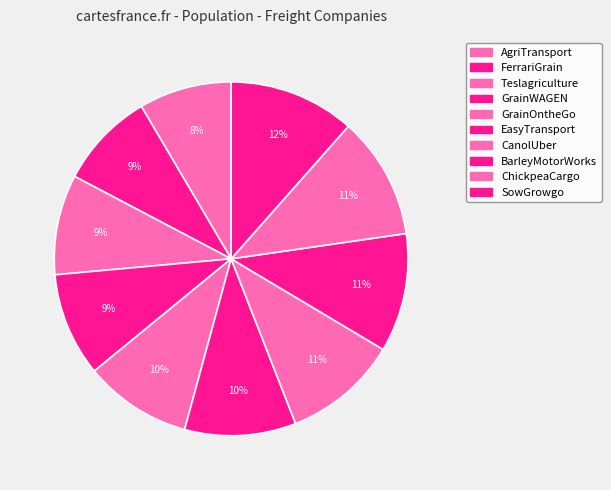

Which category has the smallest portion of the pie?

AgriTransport